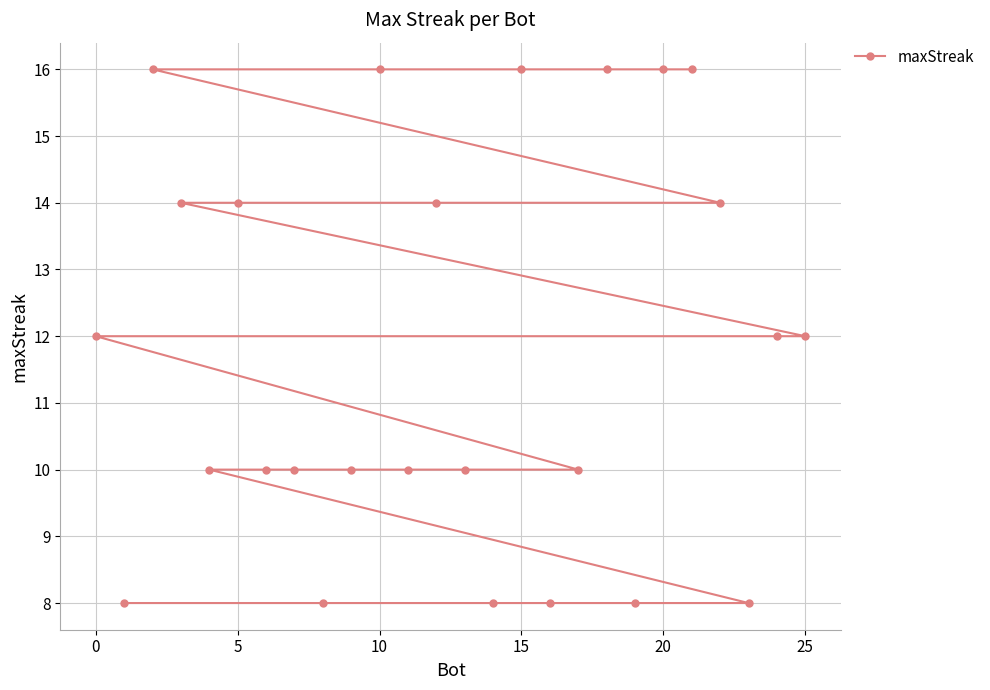

What is the difference between the maximum and minimum values?

8